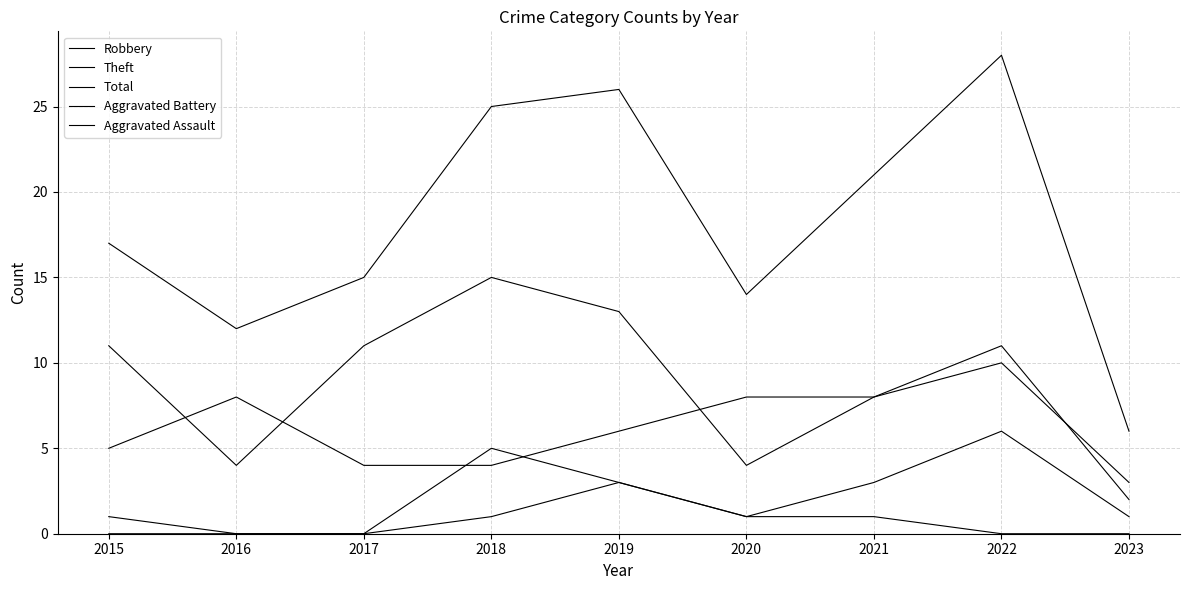

True or false: Aggravated Battery has a value of 2 at 2022.

False